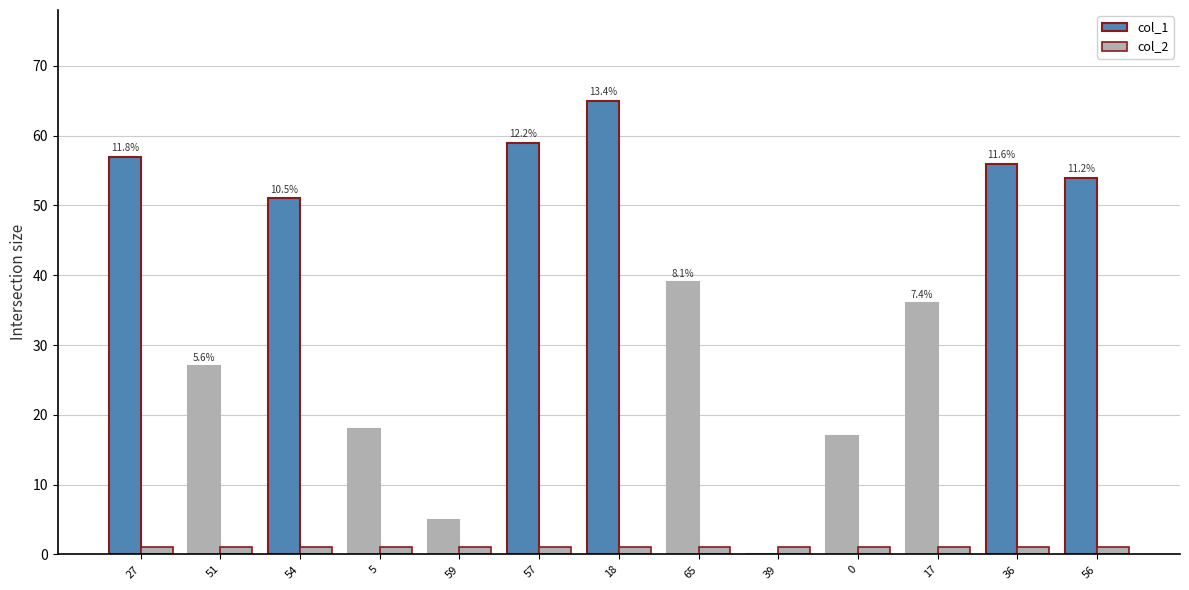

Is the value of col_2 at 0 greater than the value of col_1 at 54?

No